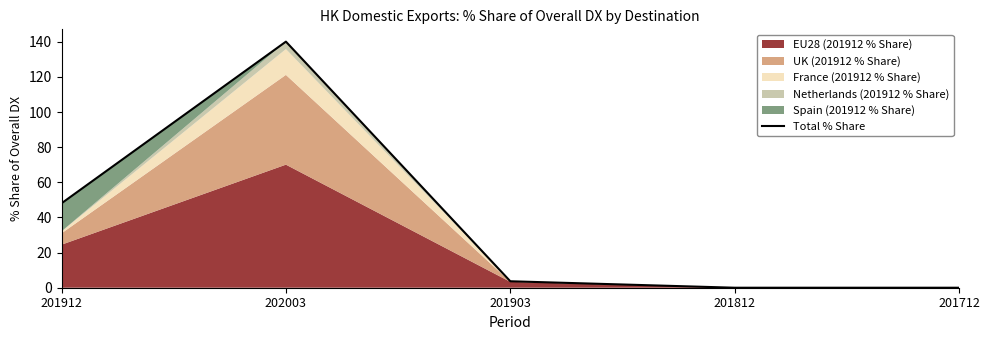

List the labels in order of value, smallest first.

201812, 201712, 201903, 201912, 202003